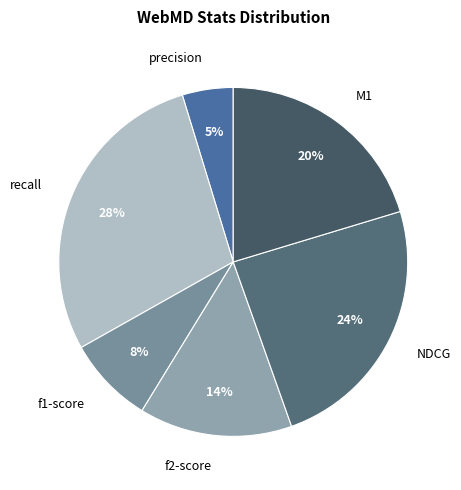

What is the smallest slice in the pie chart?

precision